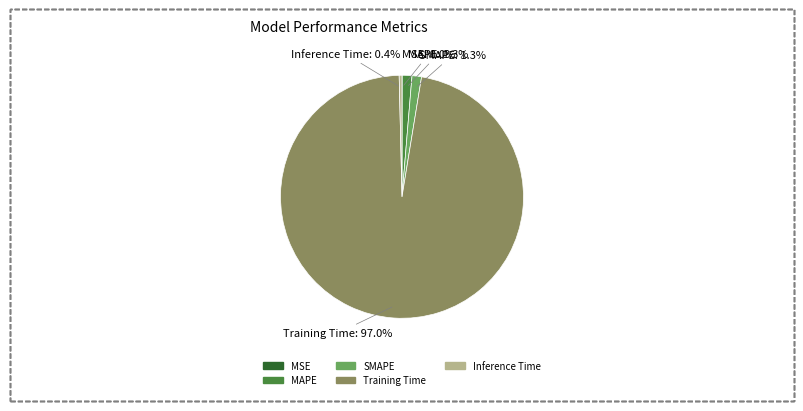

Which slice is the largest?

Training Time